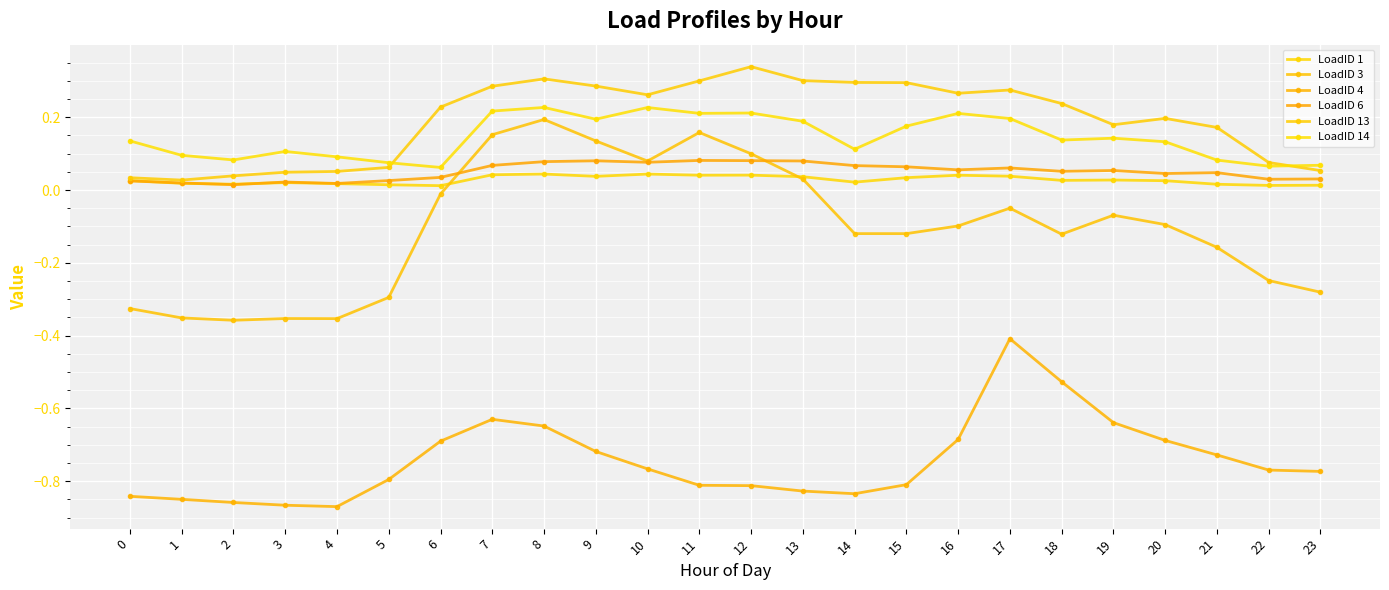

Is this an area chart (filled region under the line)?

No